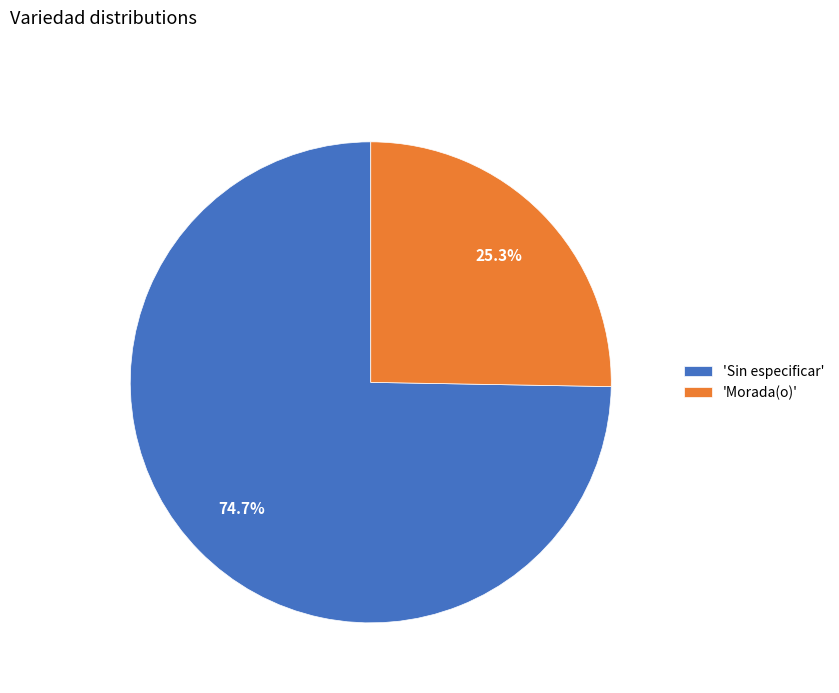

Combined, do 'Sin especificar' and 'Morada(o)' account for over 50%?

Yes